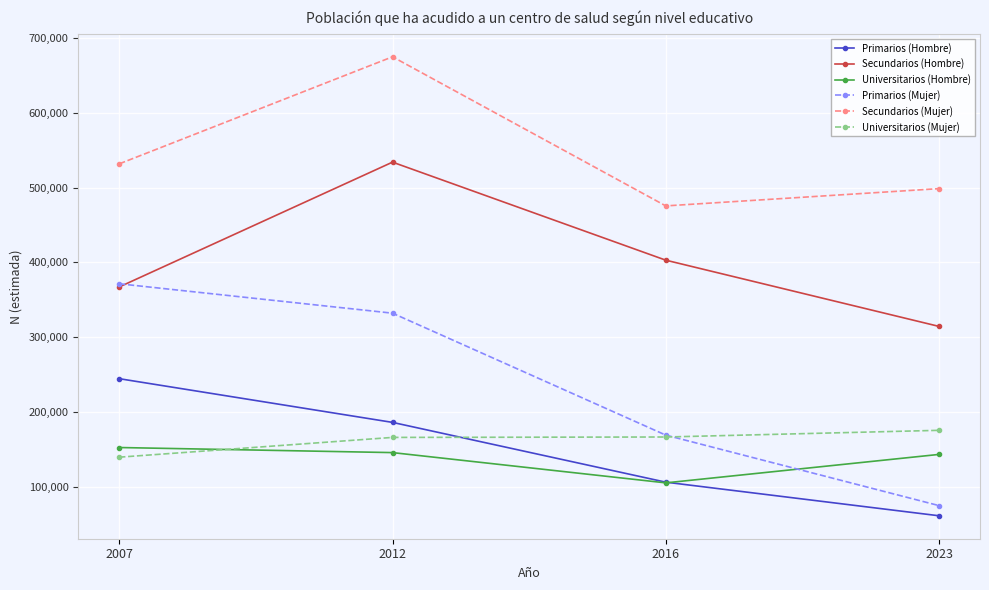

True or false: Secundarios (Hombre) and Primarios (Hombre) cross at least once.

False